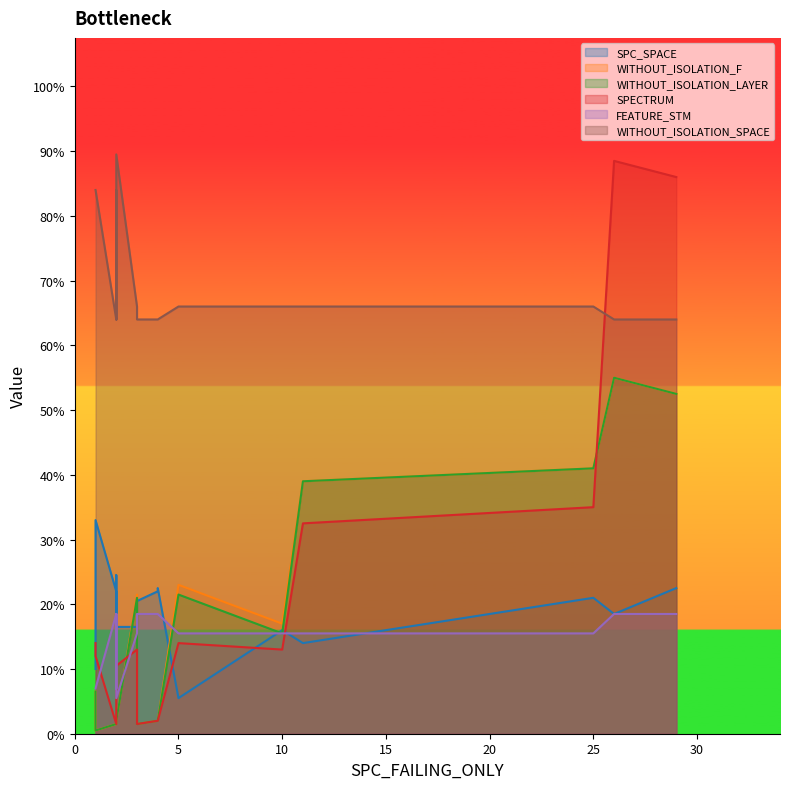

How many series are shown in this chart?

6